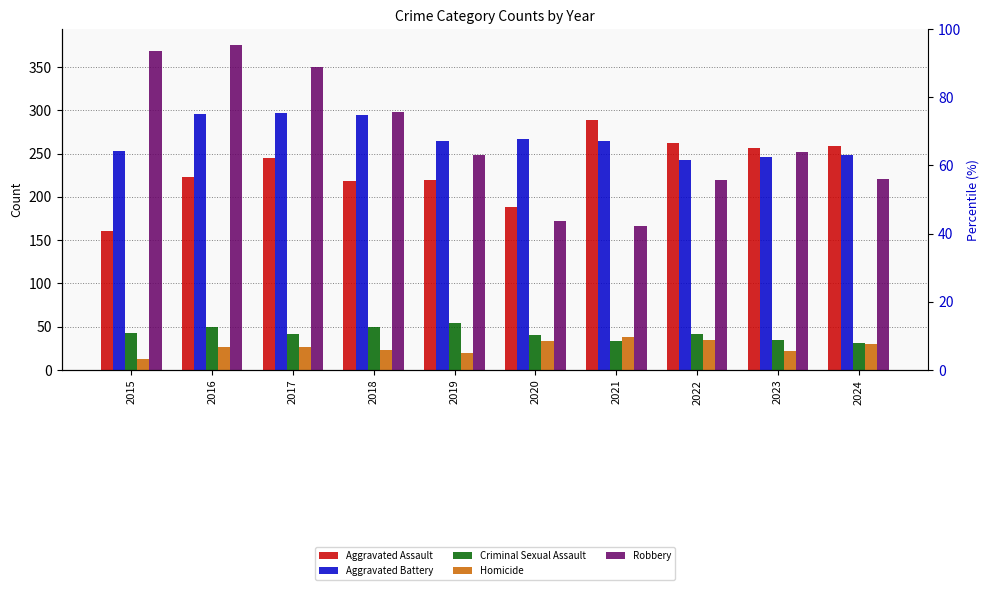

Reading right to left, what are all the values shown in this chart?

Aggravated Assault: 2024=259	2023=257	2022=262	2021=289	2020=188	2019=219	2018=218	2017=245	2016=223	2015=161
Aggravated Battery: 2024=248	2023=246	2022=242	2021=264	2020=267	2019=264	2018=294	2017=297	2016=296	2015=253
Criminal Sexual Assault: 2024=31	2023=34	2022=42	2021=33	2020=40	2019=54	2018=49	2017=41	2016=50	2015=43
Homicide: 2024=30	2023=22	2022=35	2021=38	2020=33	2019=20	2018=23	2017=27	2016=27	2015=13
Robbery: 2024=221	2023=252	2022=220	2021=166	2020=172	2019=248	2018=298	2017=350	2016=375	2015=369